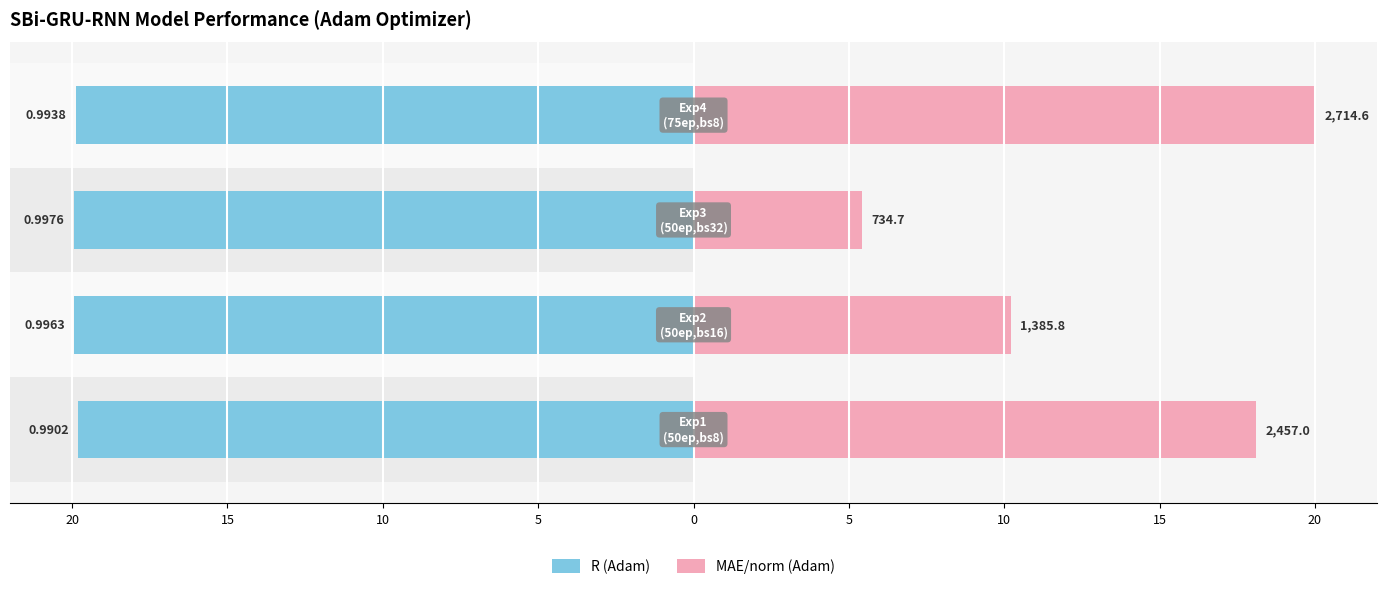

Rank the series by their average value, from highest to lowest.

R (Adam), MAE/norm (Adam)